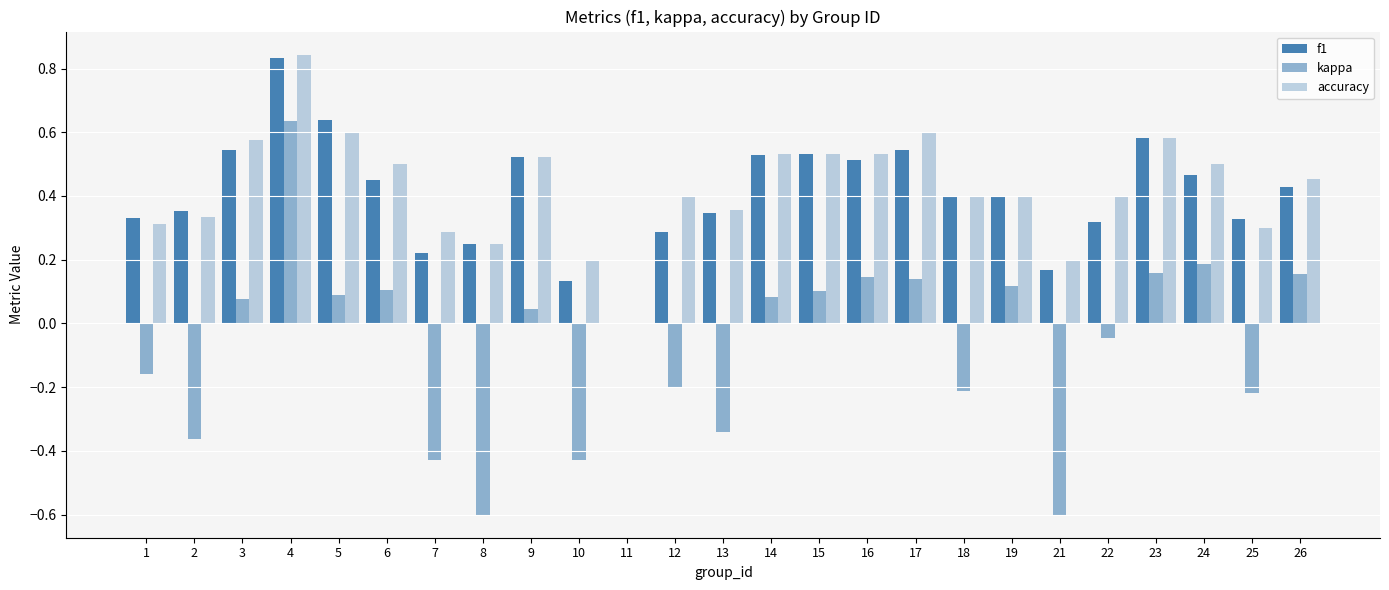

How many positive values does the accuracy series have?

24